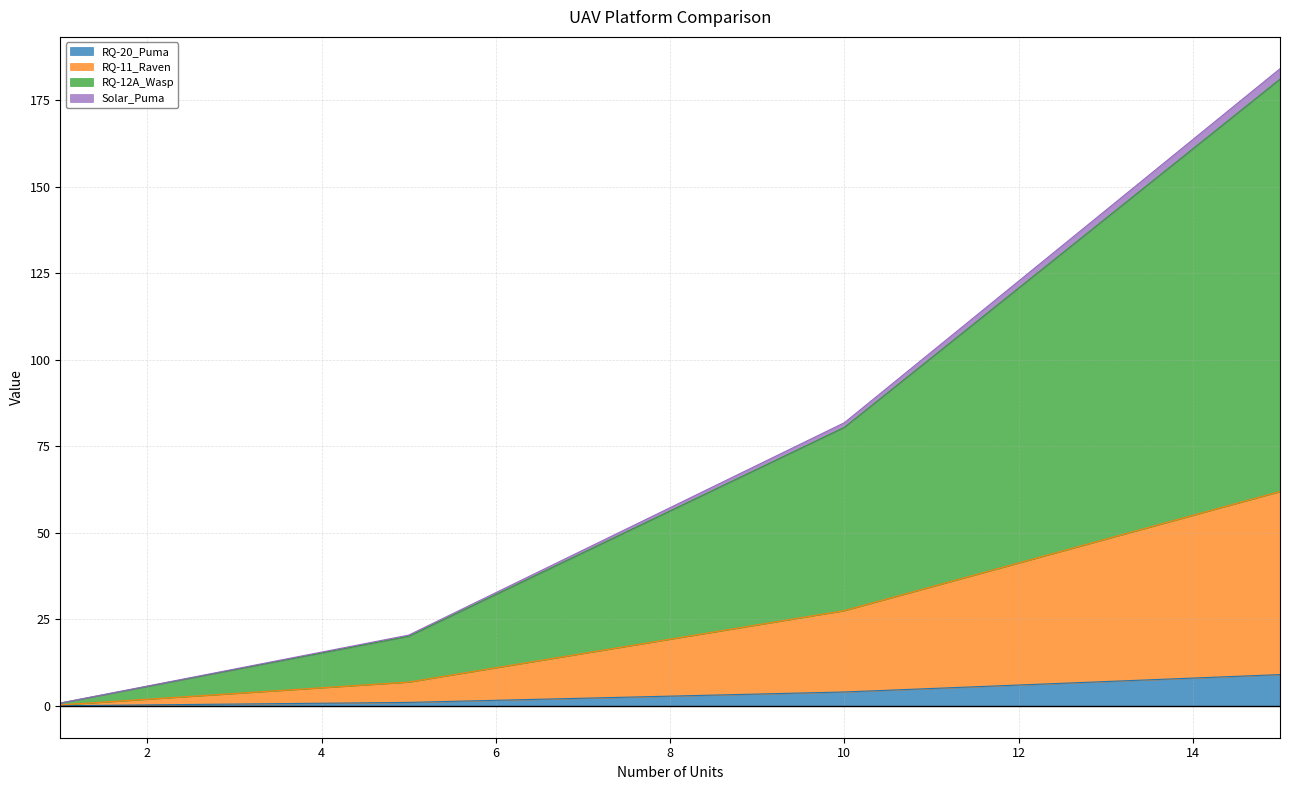

True or false: RQ-12A_Wasp and RQ-11_Raven intersect in this chart.

False